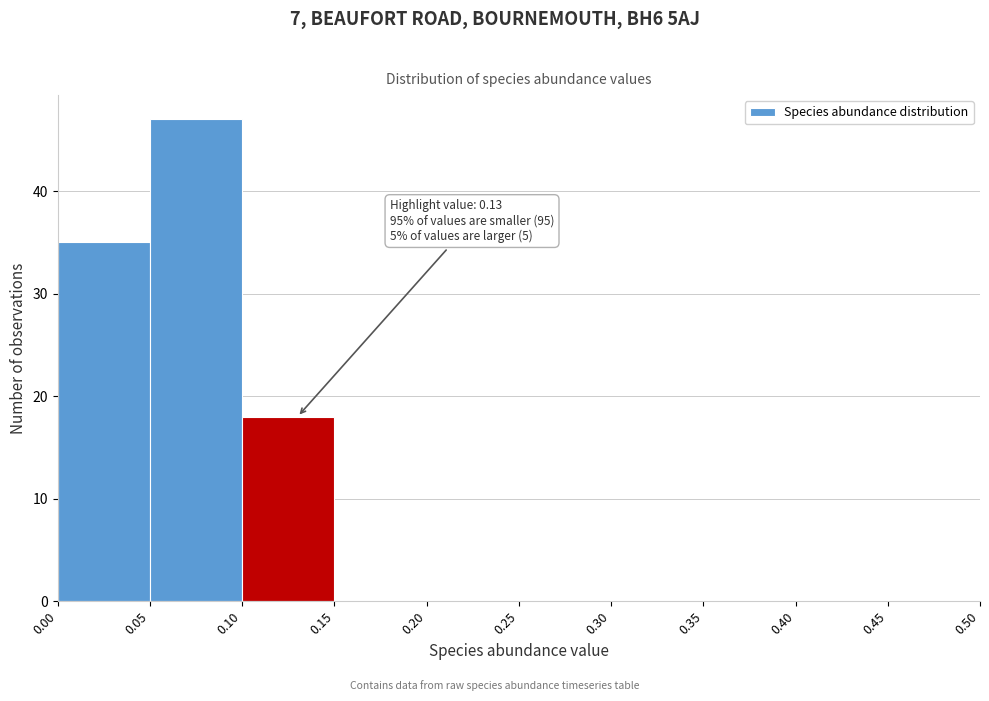

Which range on the x-axis has the tallest bar?

0.05 to 0.10